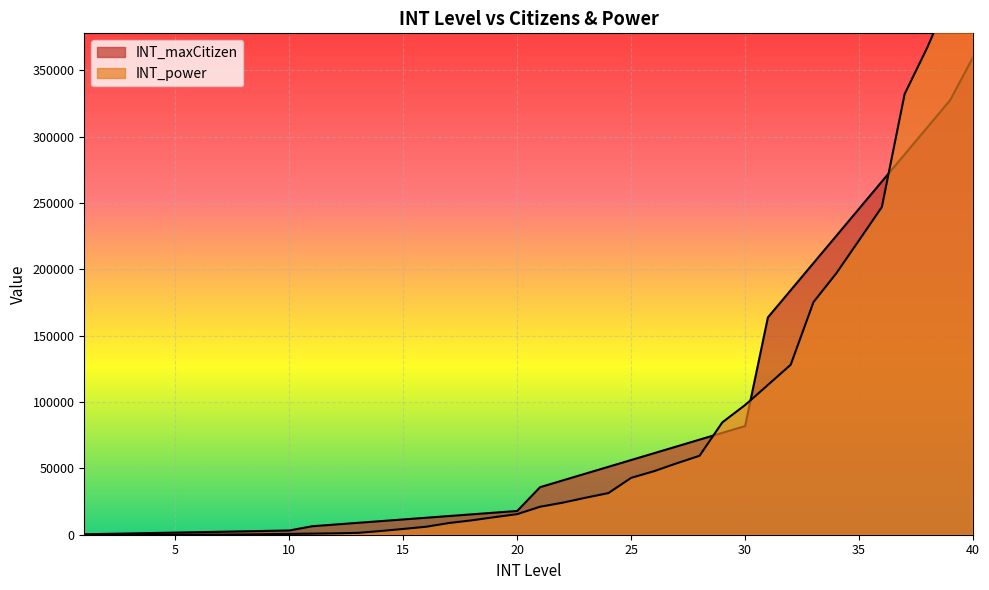

Which has a higher value, 38 or 35?

38